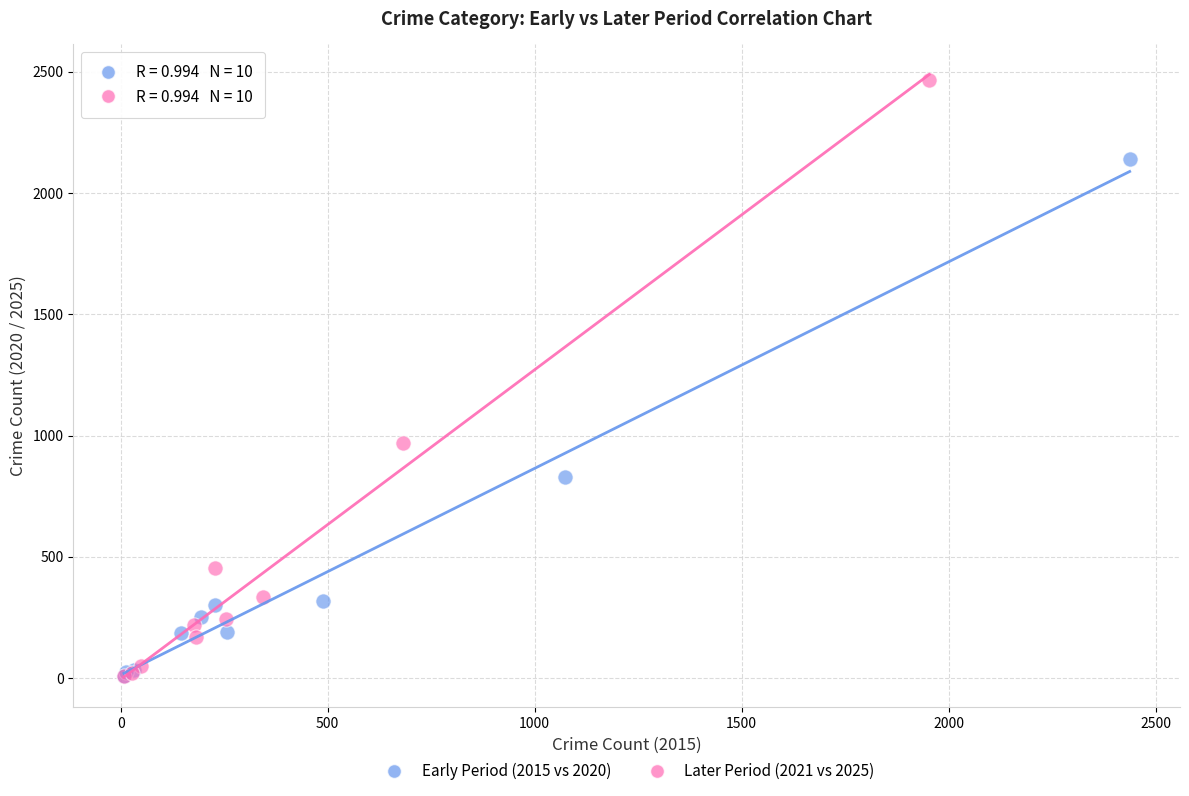

Which series contains the highest Y value?

Later Period (2021 vs 2025)